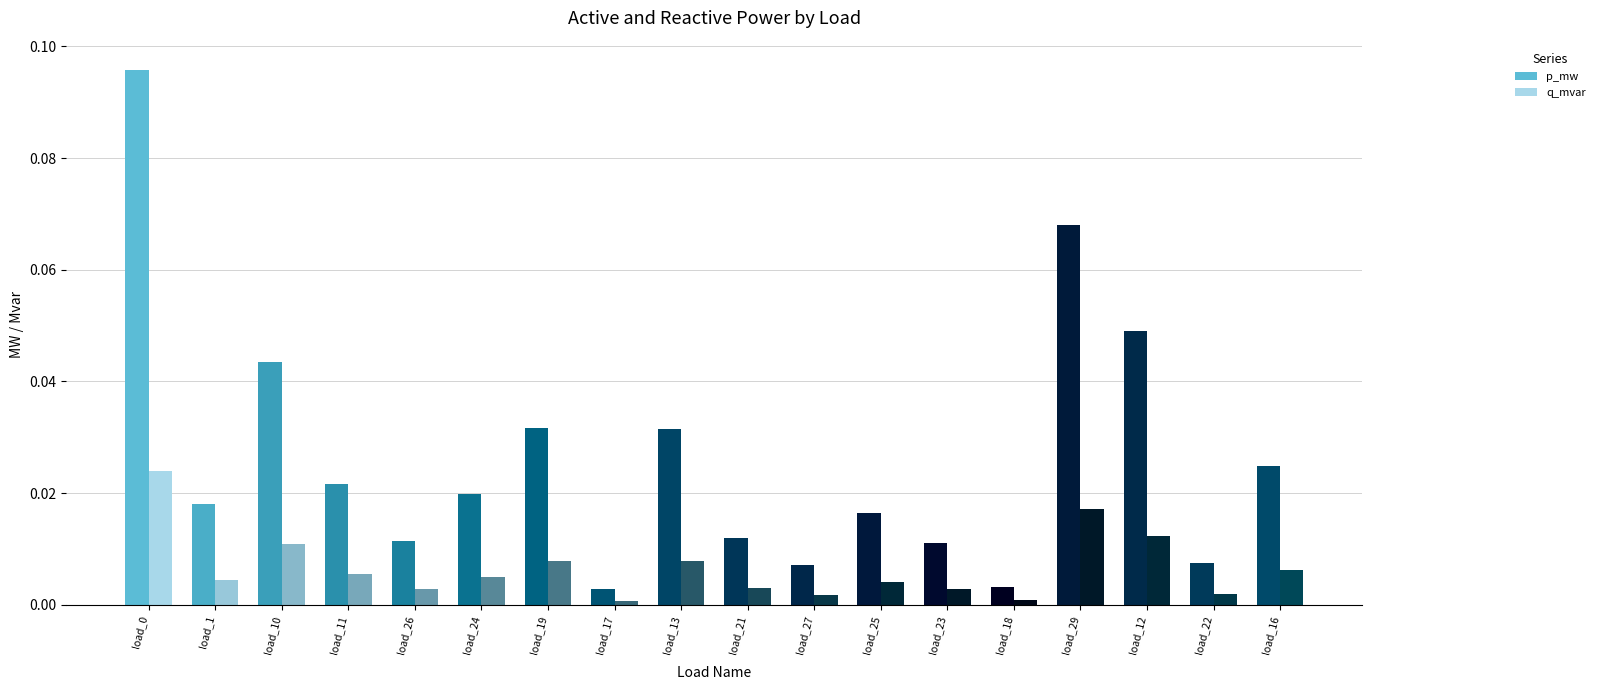

How many bars are there in total?

36